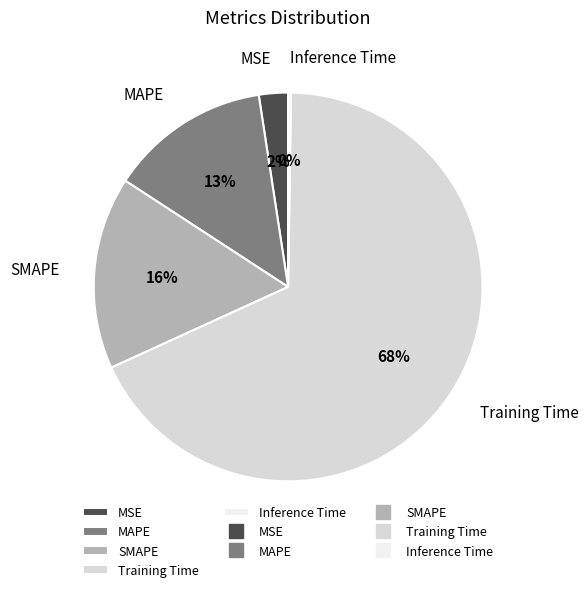

True or false: MSE accounts for 2% of the total.

True